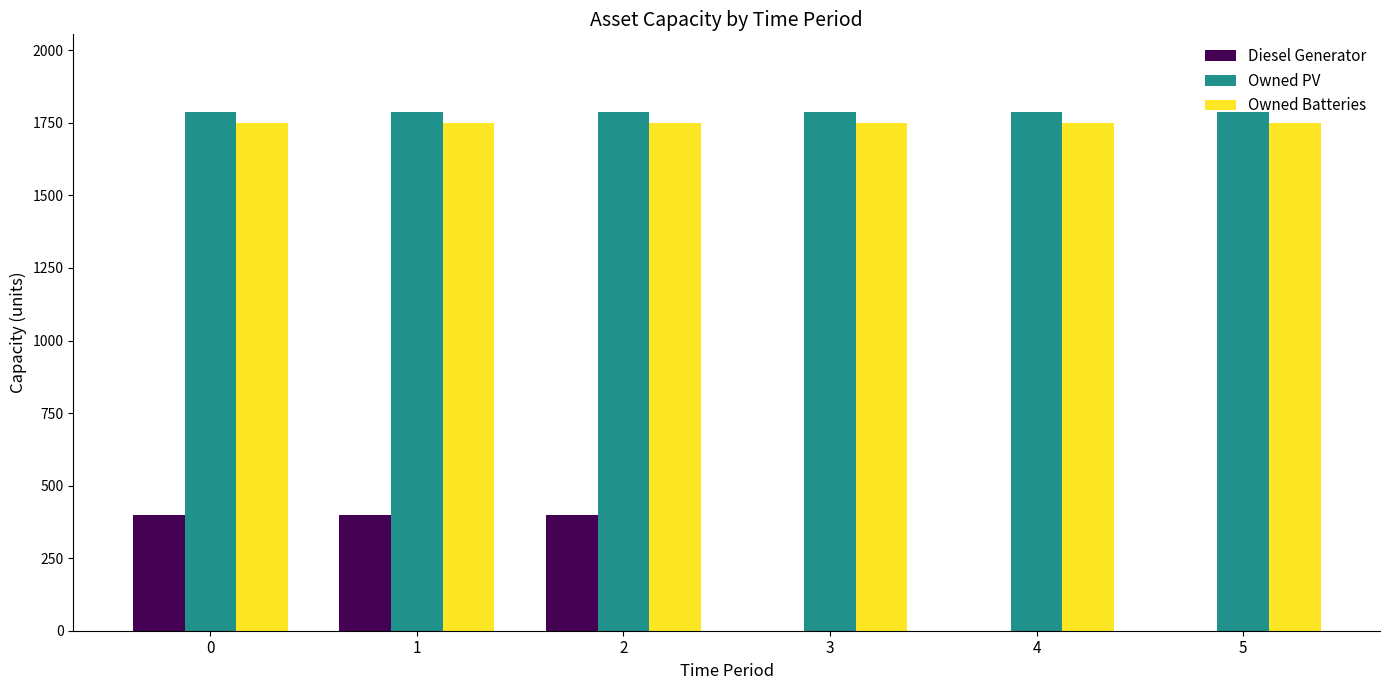

Is it true that Diesel Generator equals 166 at 3?

False